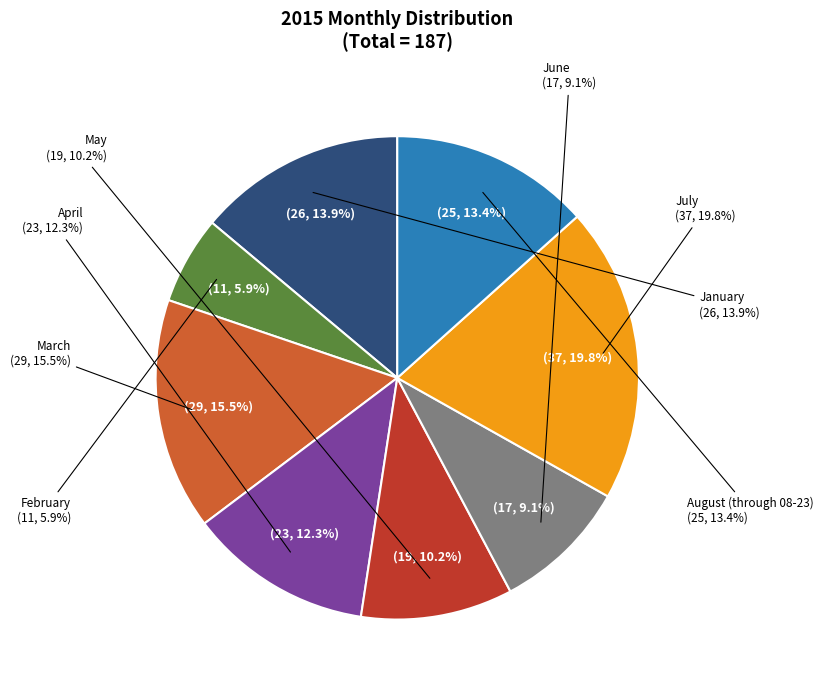

Which has a higher value, January or May?

January